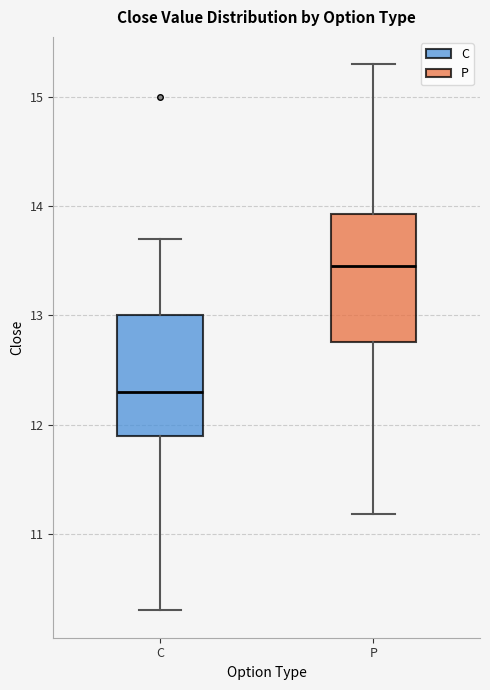

Reading left to right, read every box against the y-axis: the position of its median line, the range the box covers, and the ends of its whiskers. The values are not printed on the chart, so give them approximately, as read against the axis.

C: median 12.3, box 11.9 to 13.0, whiskers 10.3 to 13.7
P: median 13.5, box 12.8 to 13.9, whiskers 11.2 to 15.3